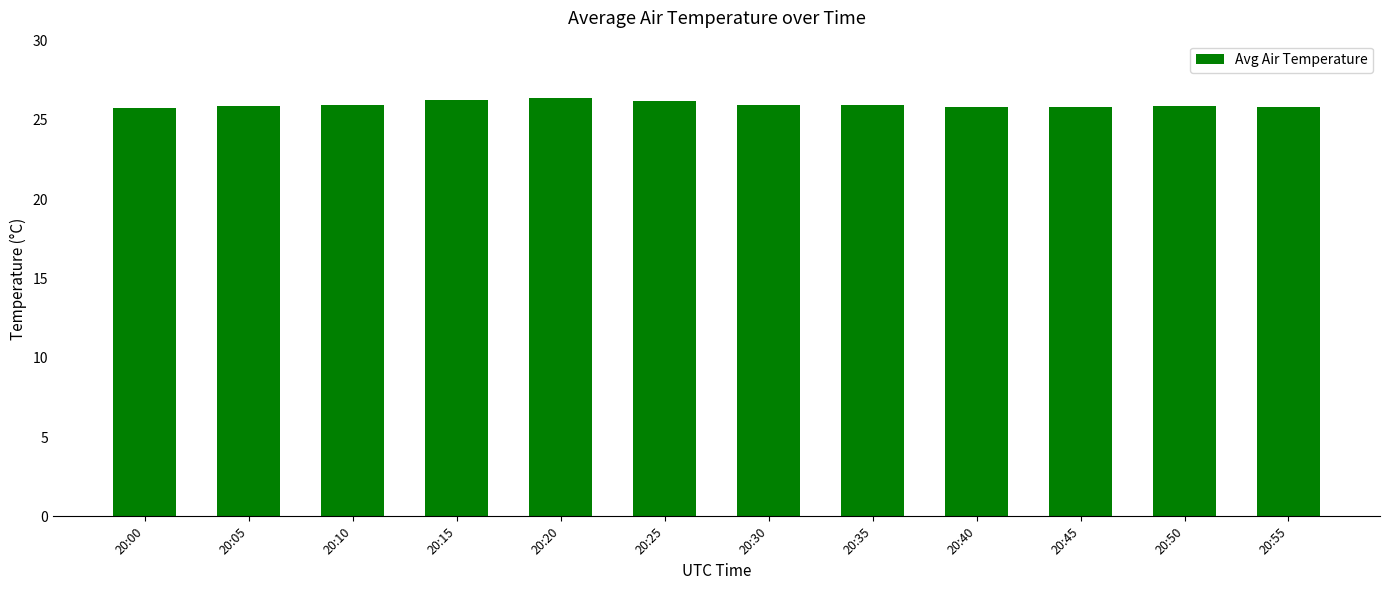

What is the difference between the maximum and minimum values?

0.6